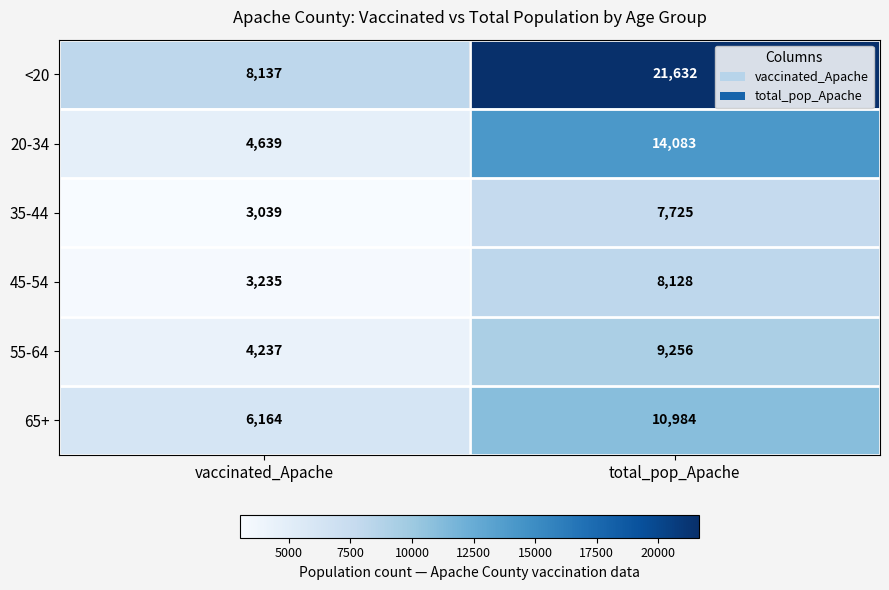

Where is 45-54 nearest to the value 5681?

vaccinated_Apache